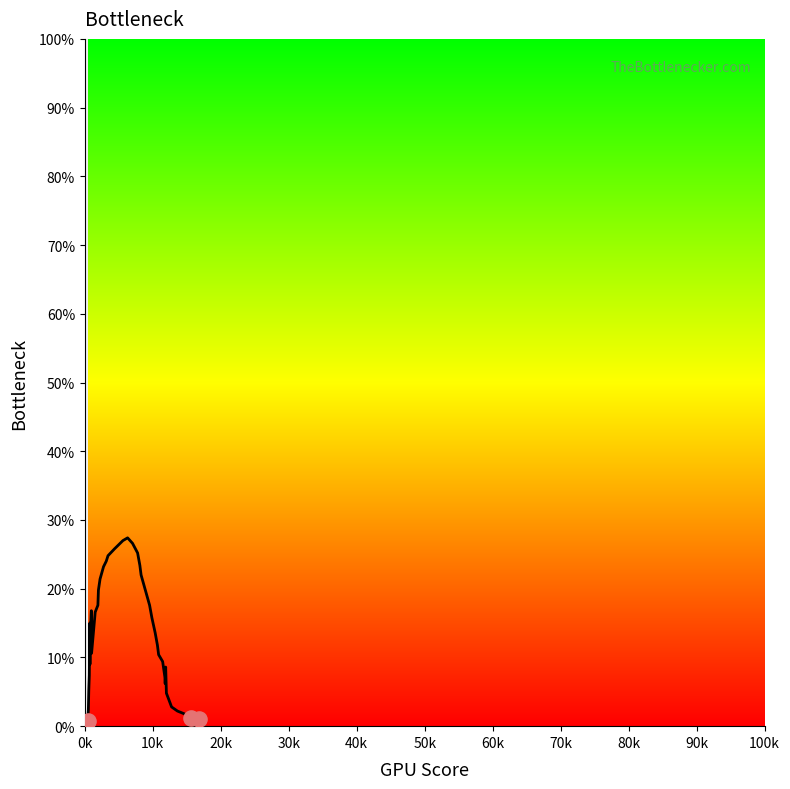

What is the greatest value displayed?

27.4